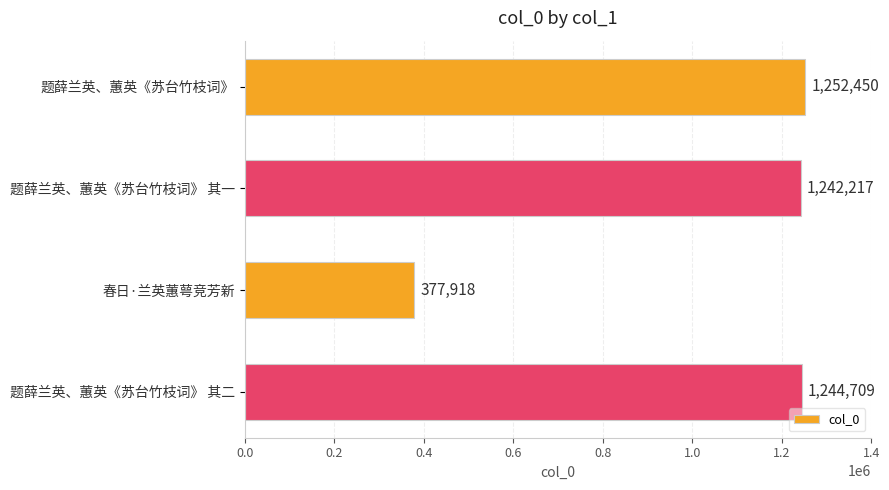

What is the maximum value shown in the chart?

1252450